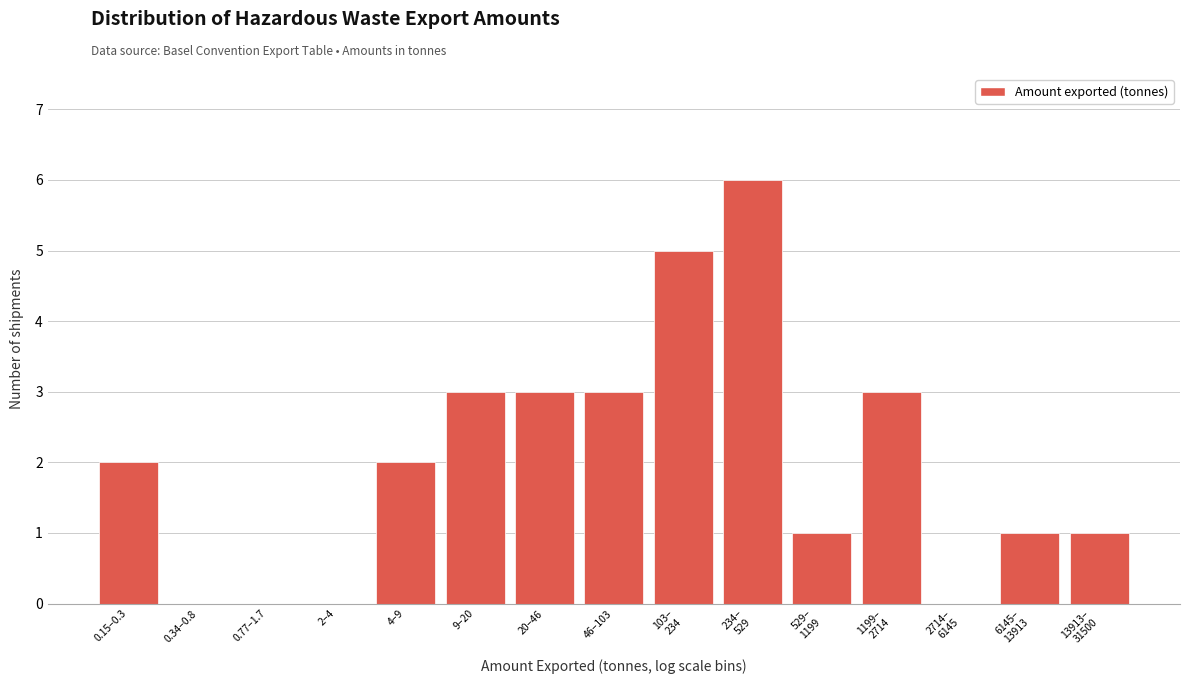

What is the sum of all values?

30